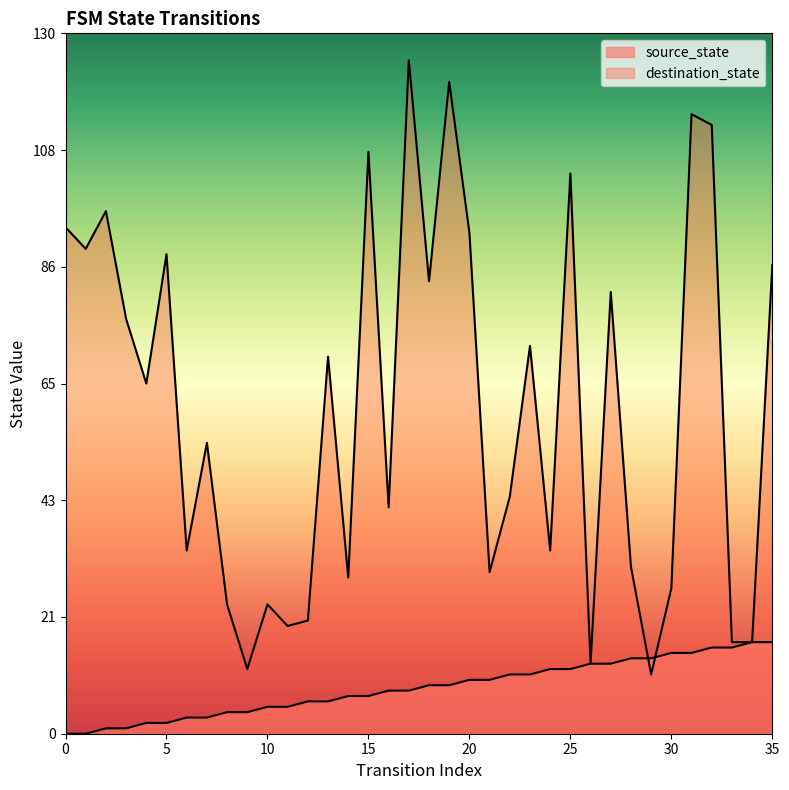

At which category is the sum across all series the highest?

17